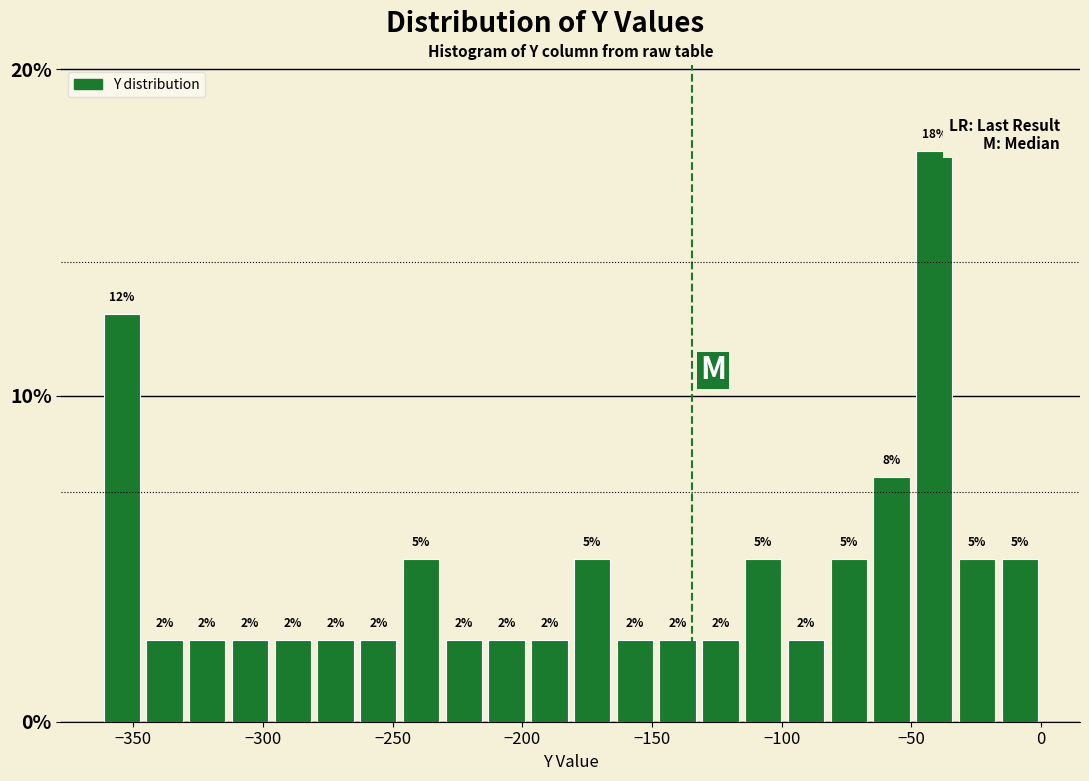

Read against the x-axis, roughly where is the centre of the tallest bar?

-40